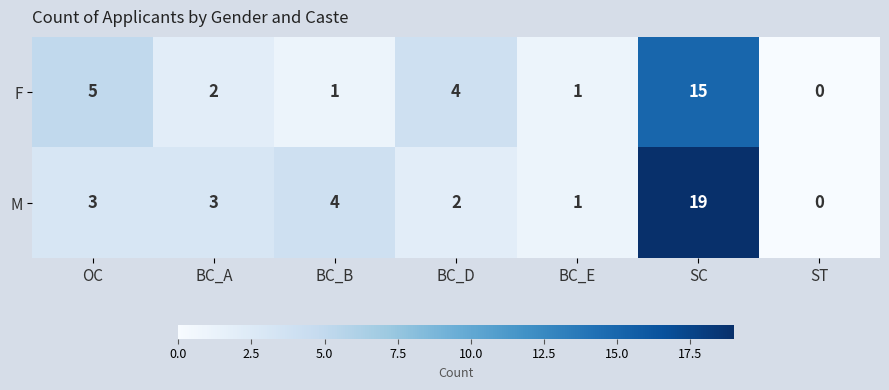

Where does the F series first go above 2?

OC